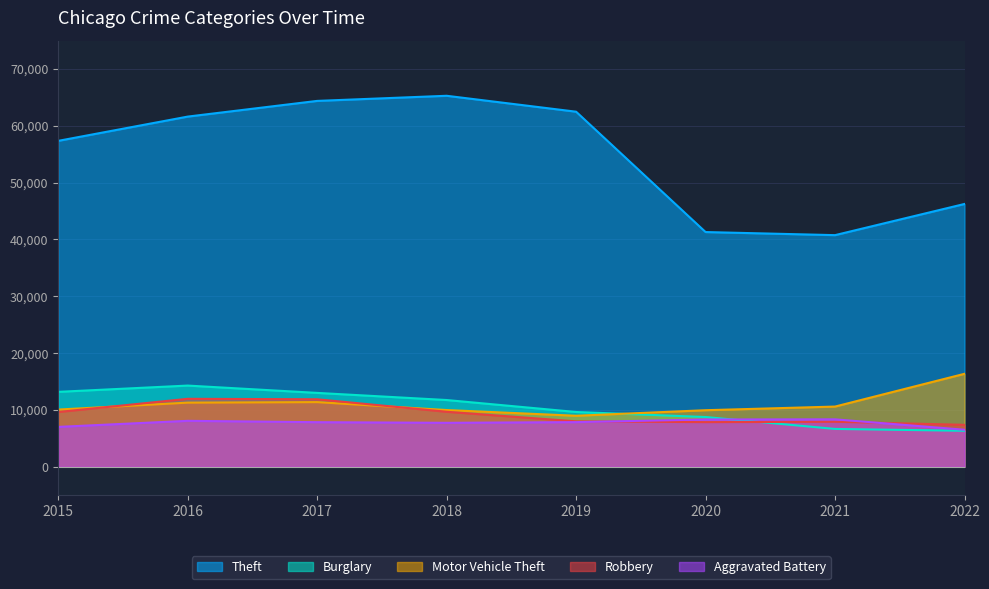

What are all the series names shown in the legend?

Theft, Burglary, Motor Vehicle Theft, Robbery, Aggravated Battery